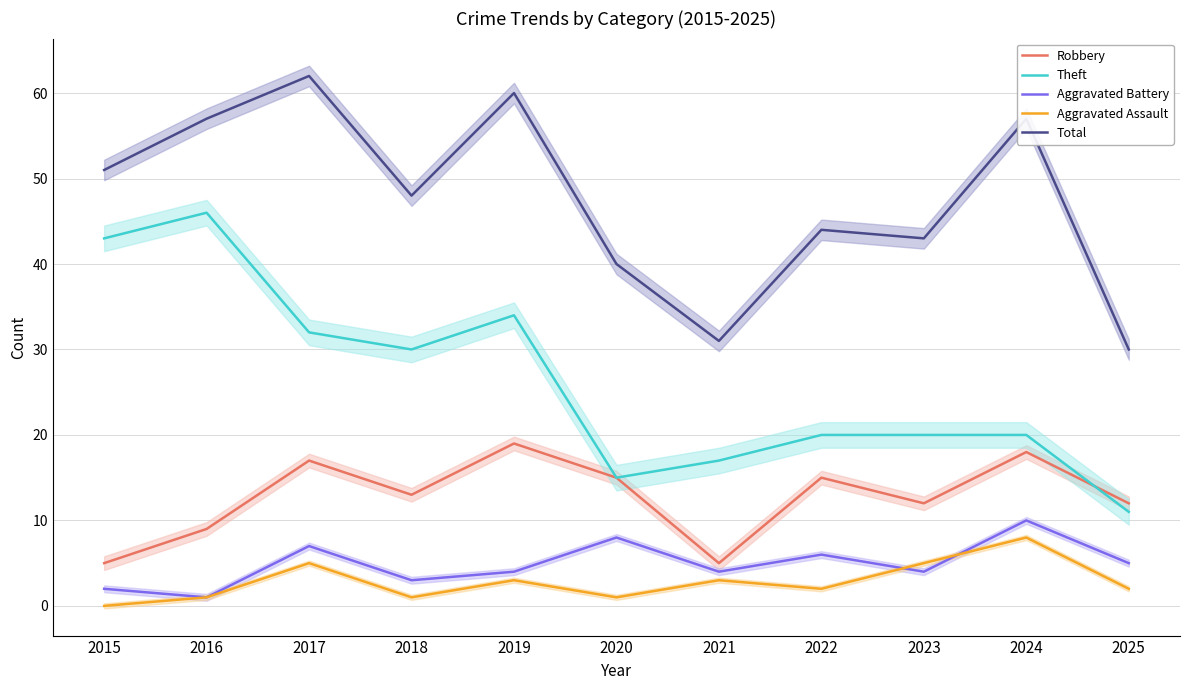

The value of Aggravated Battery at 2020 is 8. True or false?

True